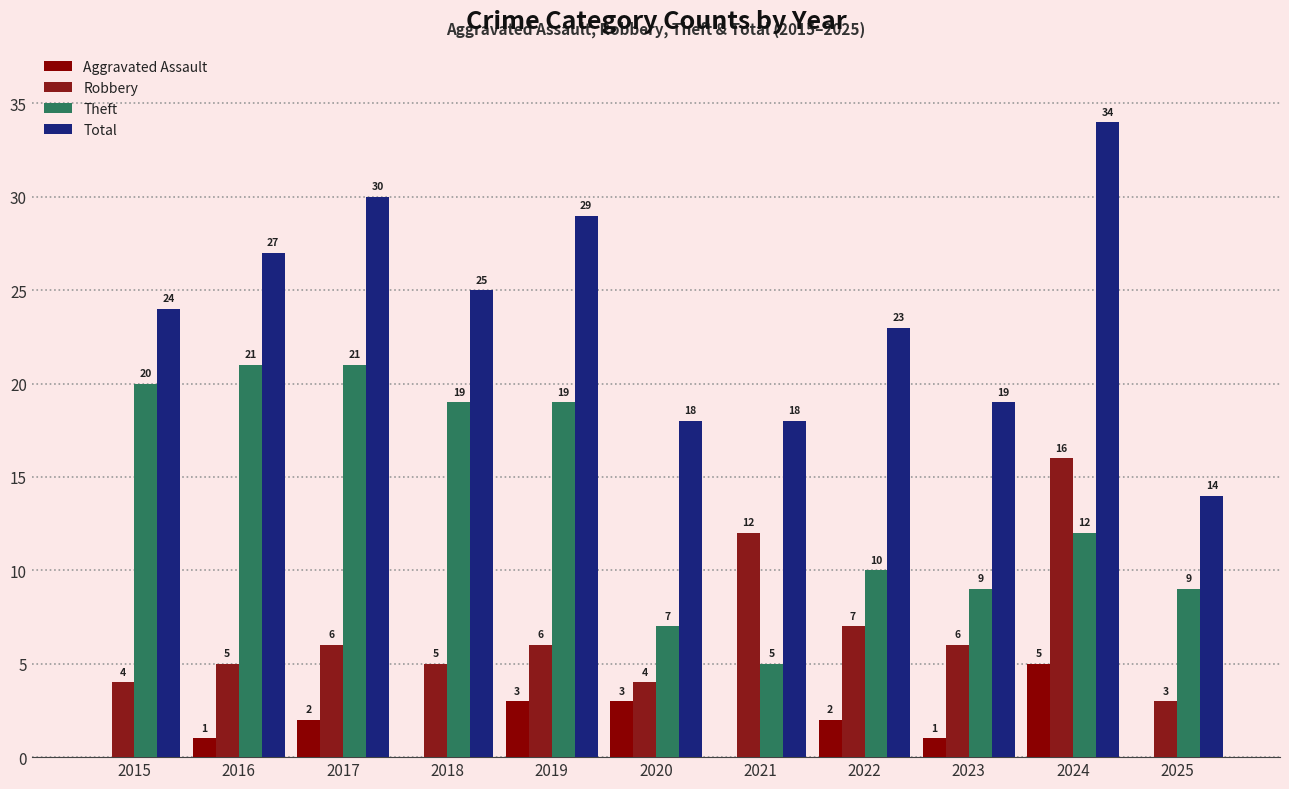

Reading left to right, extract all data points from this chart.

Aggravated Assault: 2015=0	2016=1	2017=2	2018=0	2019=3	2020=3	2021=0	2022=2	2023=1	2024=5	2025=0
Robbery: 2015=4	2016=5	2017=6	2018=5	2019=6	2020=4	2021=12	2022=7	2023=6	2024=16	2025=3
Theft: 2015=20	2016=21	2017=21	2018=19	2019=19	2020=7	2021=5	2022=10	2023=9	2024=12	2025=9
Total: 2015=24	2016=27	2017=30	2018=25	2019=29	2020=18	2021=18	2022=23	2023=19	2024=34	2025=14